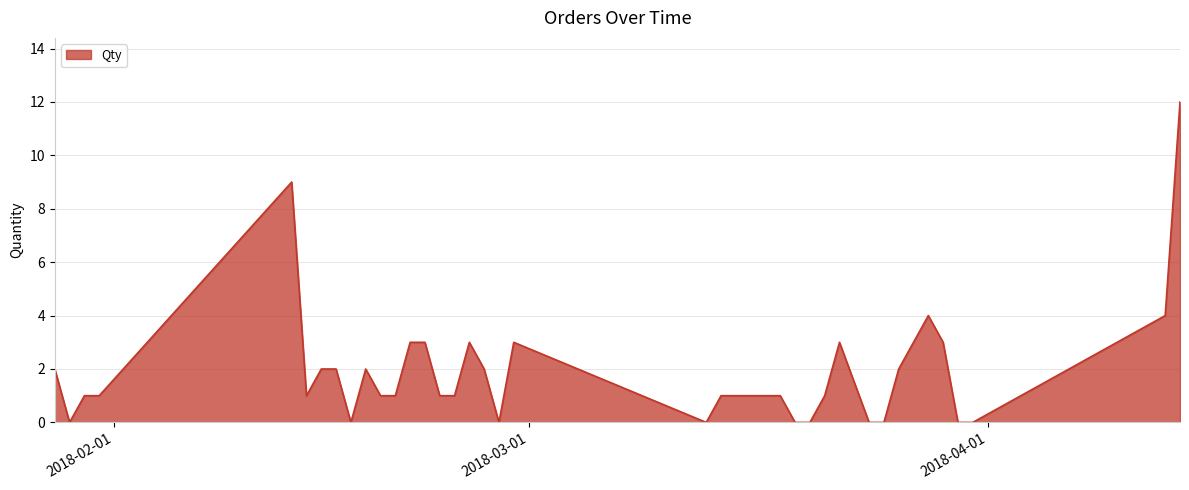

What is the difference between the maximum and minimum values?

12